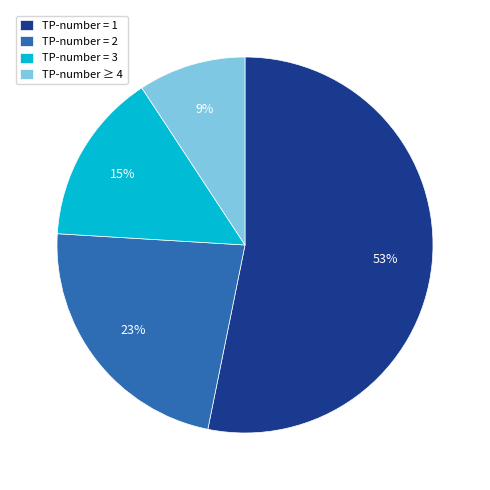

Does any single category account for the majority?

Yes